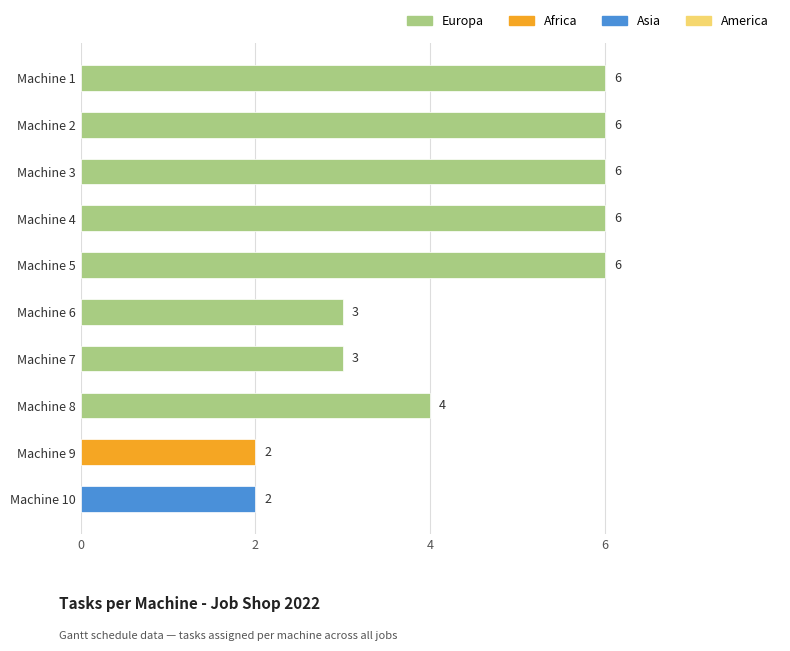

The chart shows a value of 6 at Machine 2. True or false?

True